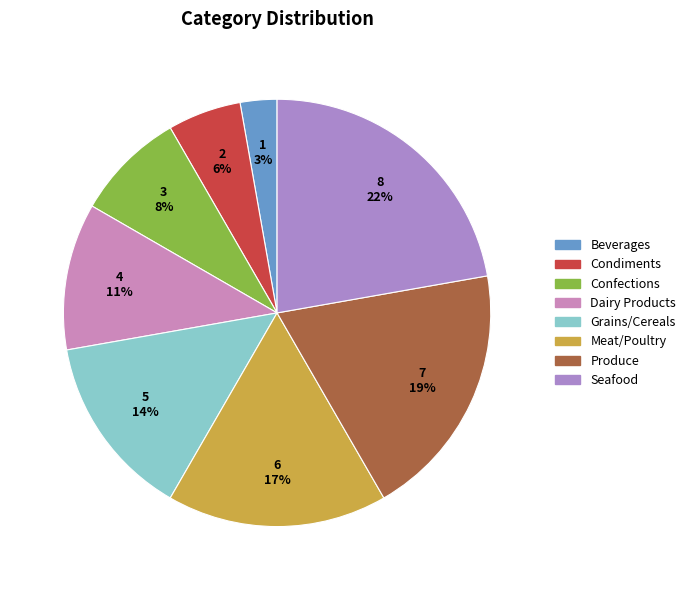

Do Dairy Products and Produce together represent more than half of the pie?

No